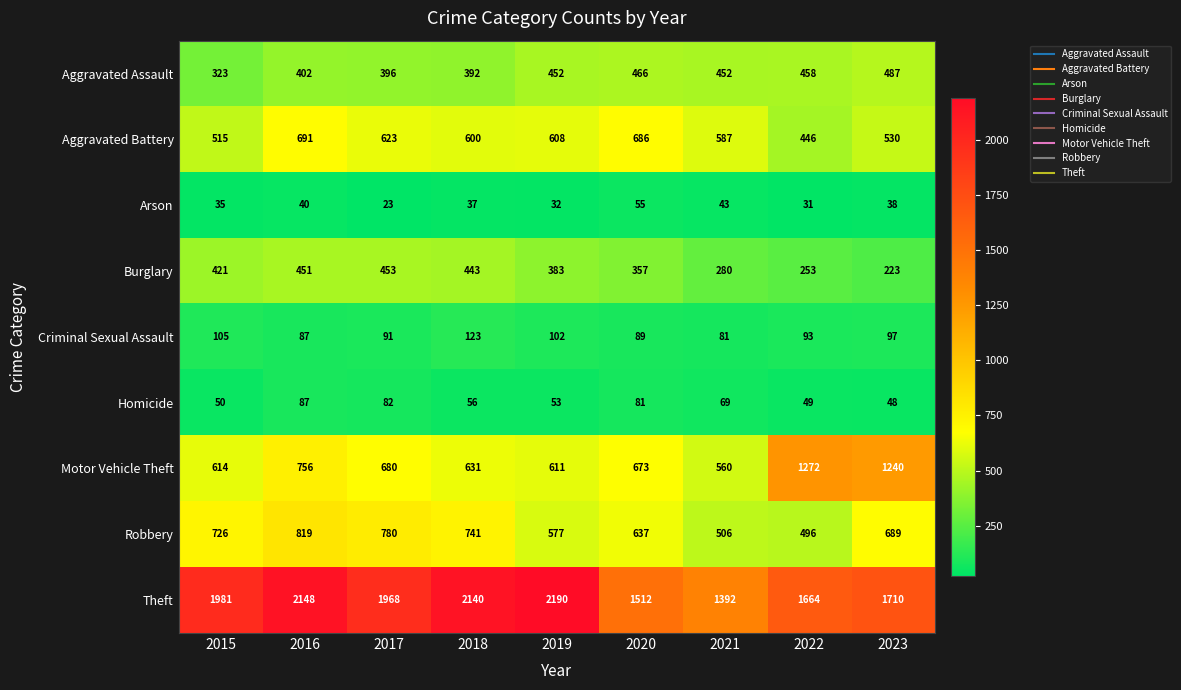

What is the difference between the highest and lowest values at 2023?

1672